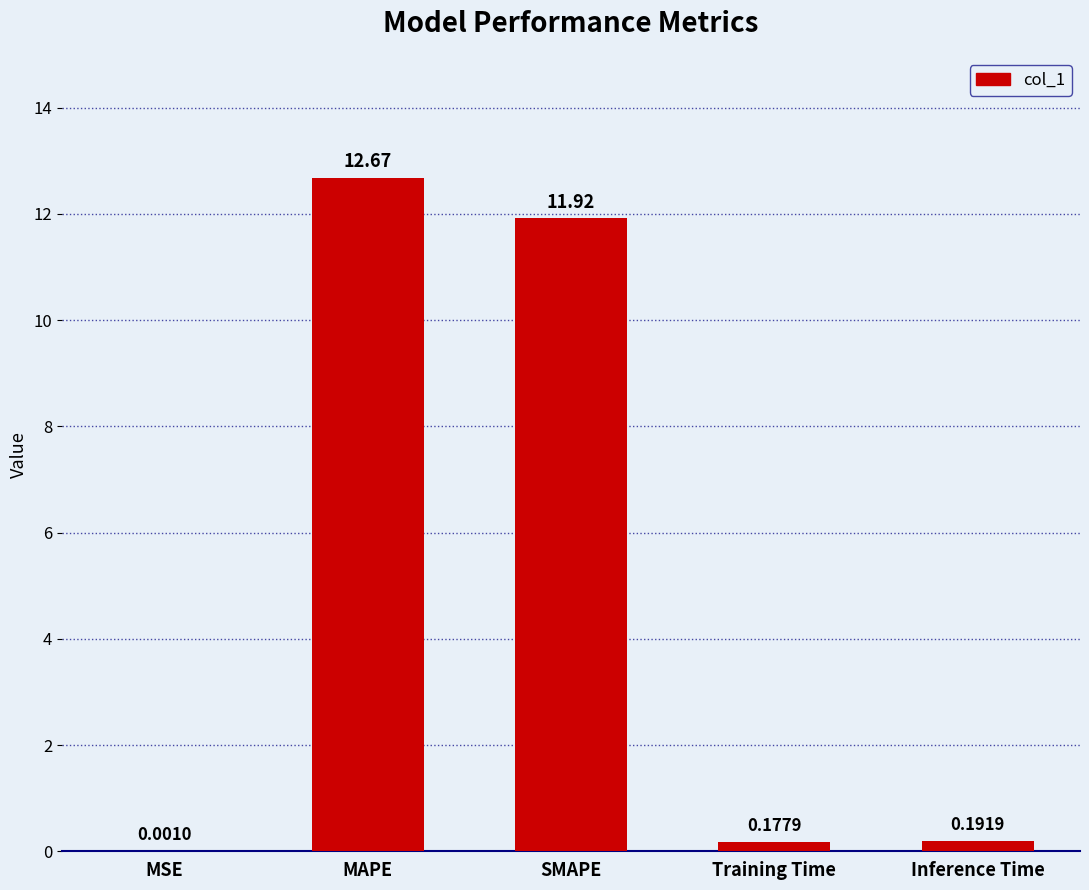

Are the bars horizontal?

No